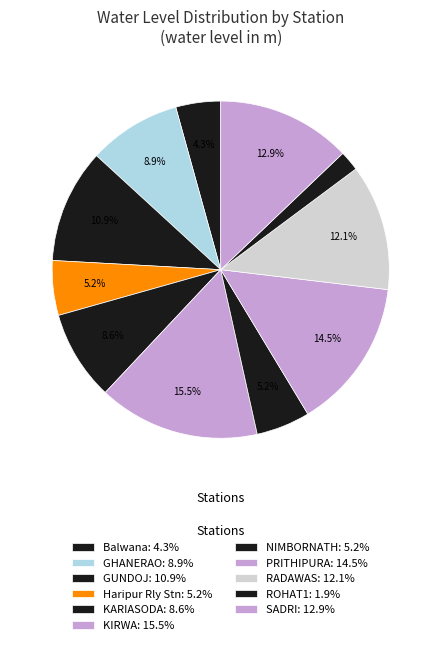

What percentage is the SADRI slice, to the nearest percent?

13%